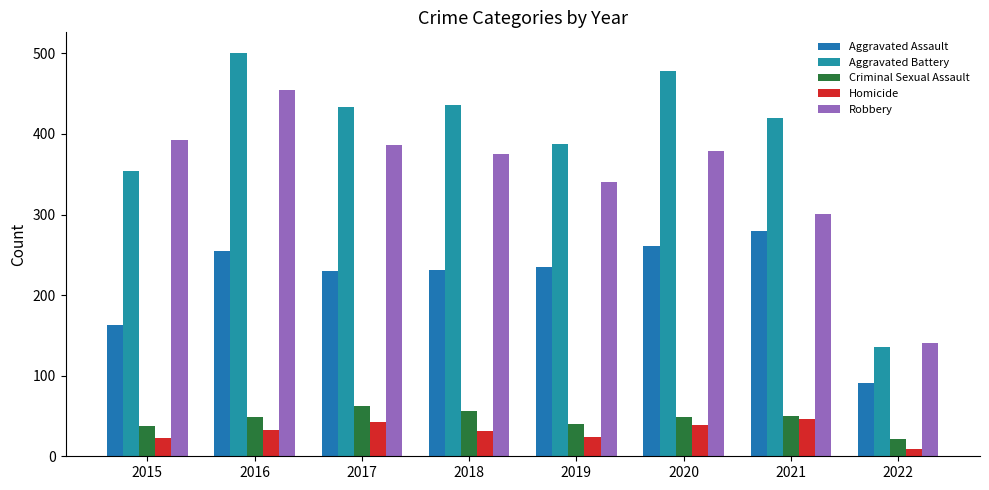

How many distinct data groups are displayed?

5